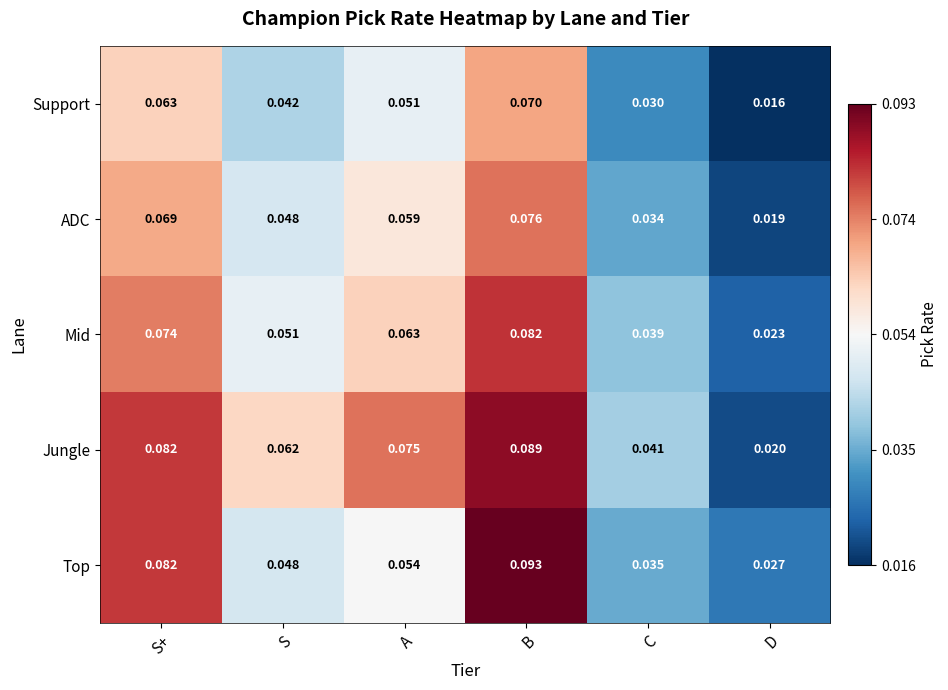

Which series has the largest range (max minus min)?

Jungle